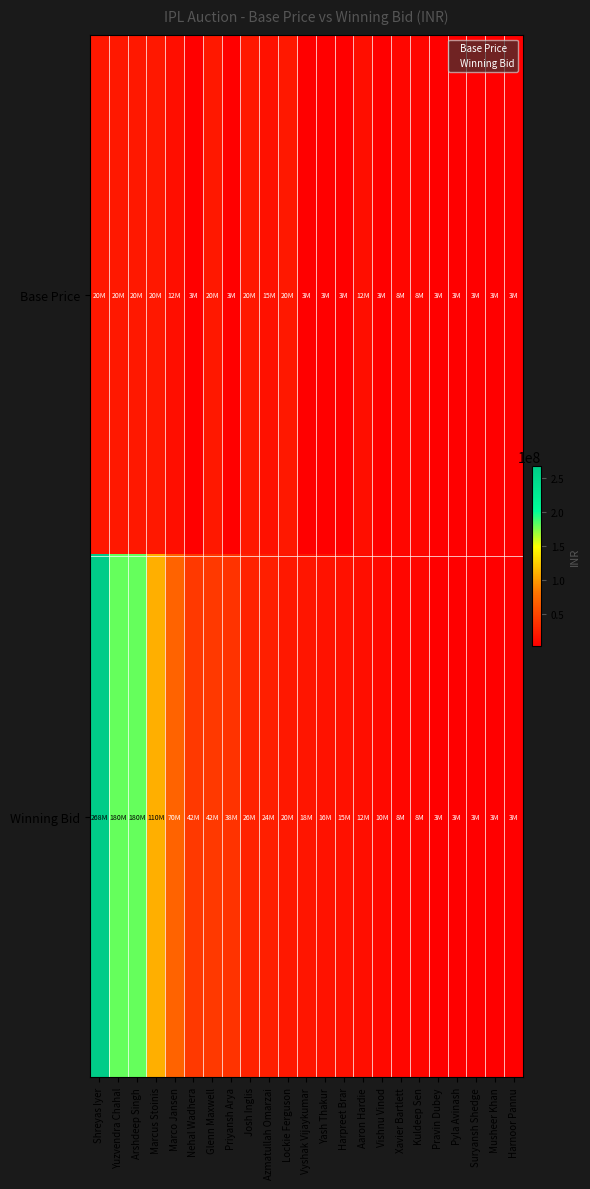

Between Xavier Bartlett and Harpreet Brar, which is larger?

Xavier Bartlett